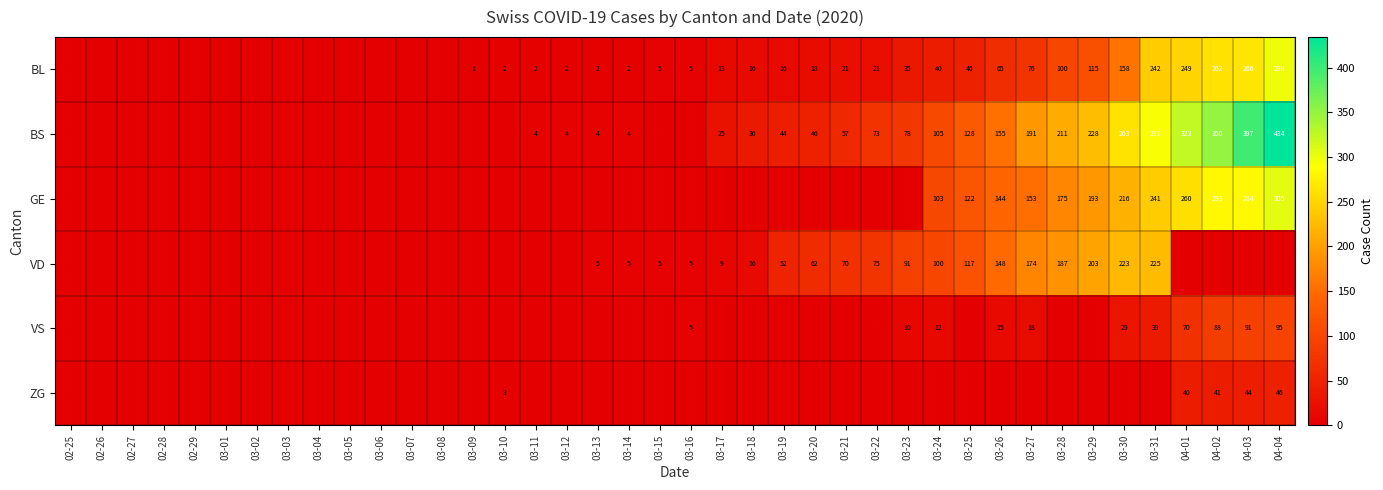

The value of ZG at 04-02 is 41. True or false?

True